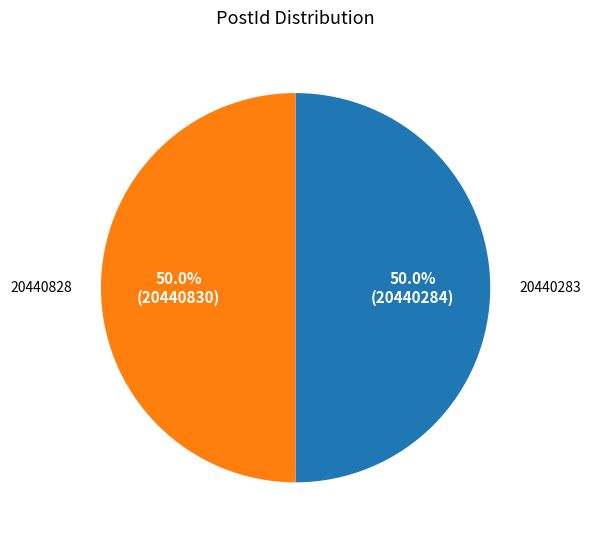

What is the largest slice in the pie chart?

20440828